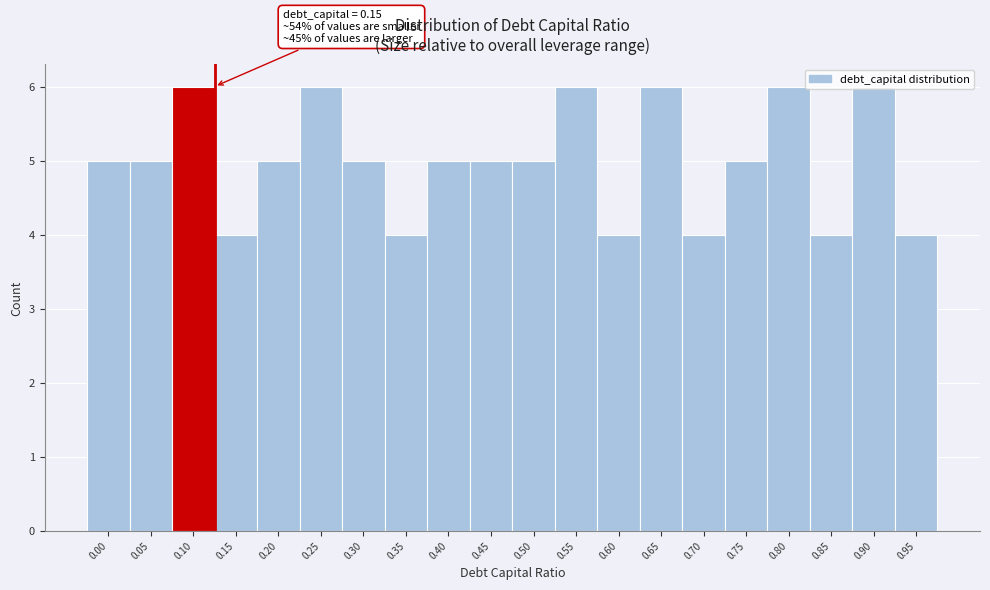

What is the average value?

5